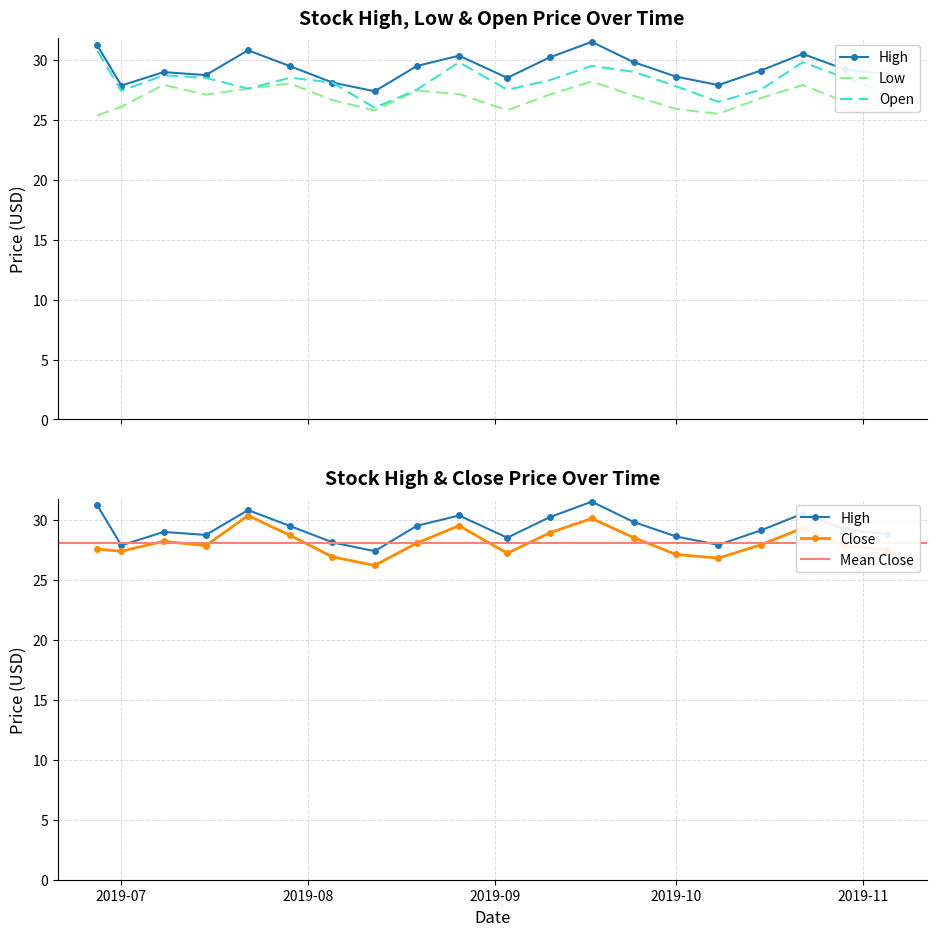

How many values in the Close series exceed 27?

17